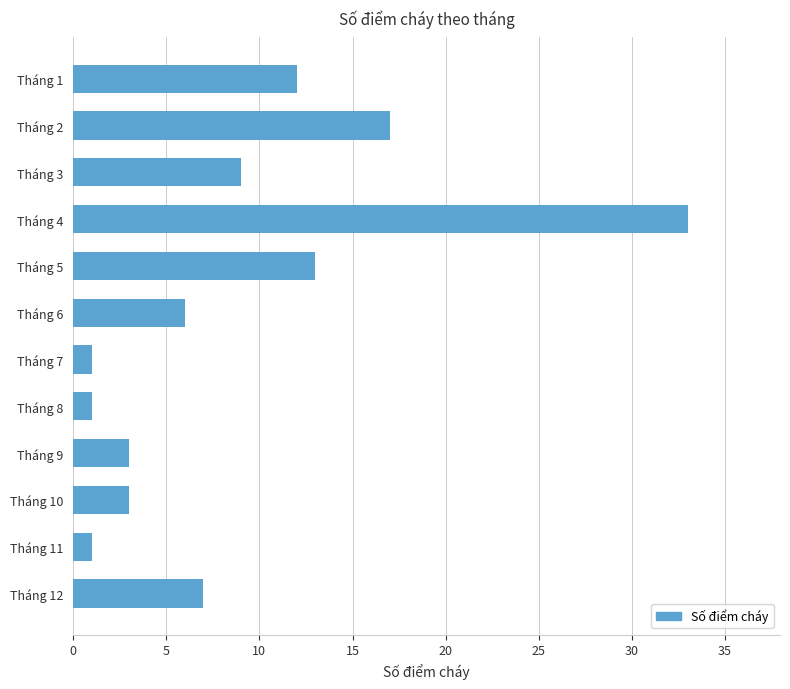

What is the value of the 5th bar from the top?

13